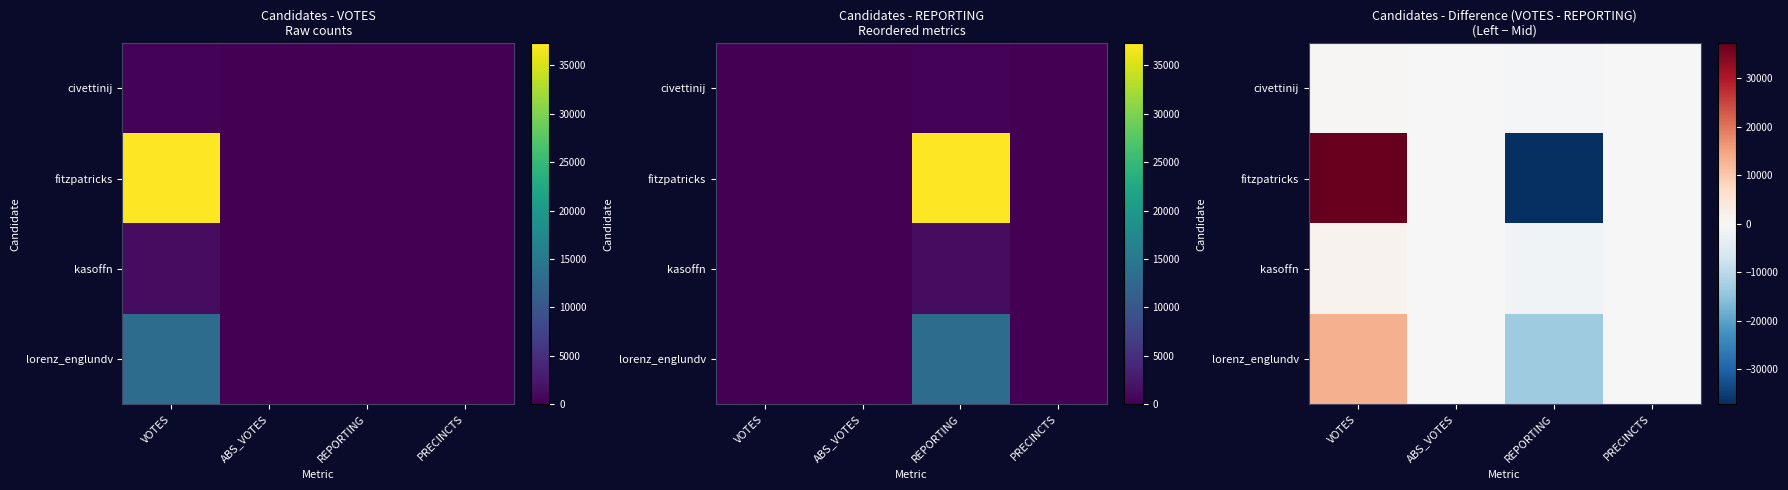

The value of lorenz_englundv at REPORTING is -23434. True or false?

False